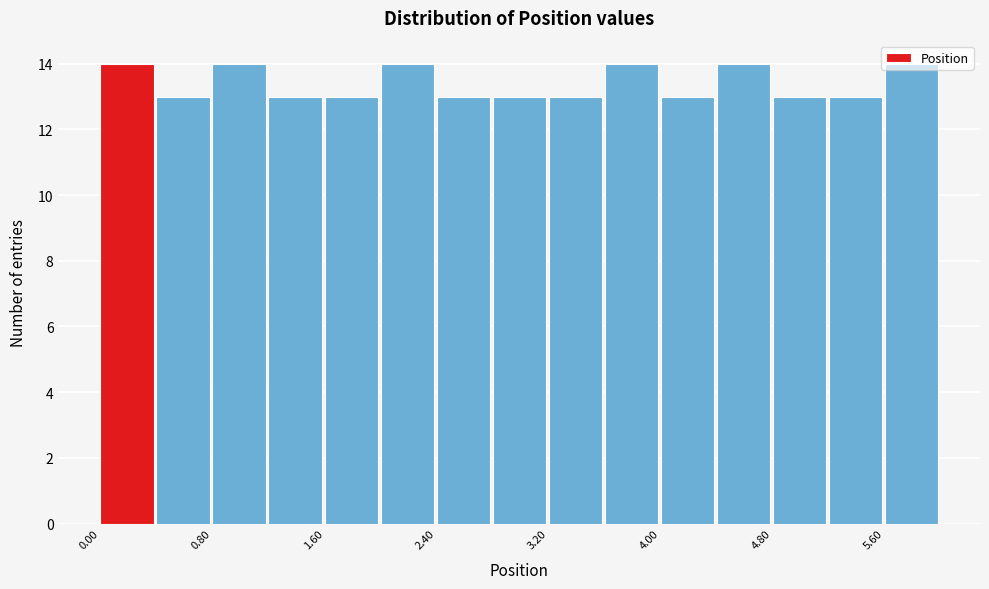

What is the height of the bar covering 2.0 to 2.4 on the x-axis? The values are not printed on the chart, so give them approximately, as read against the axis.

14